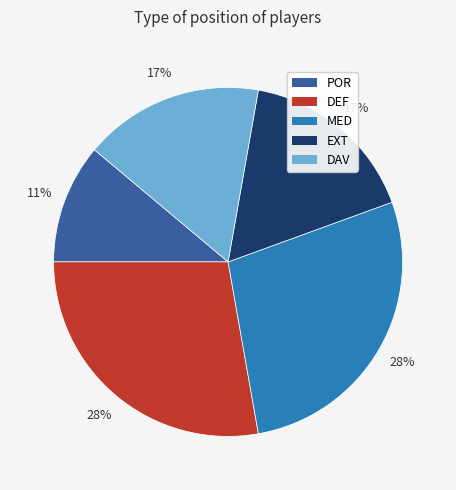

Combined, do MED and DAV account for over 50%?

No